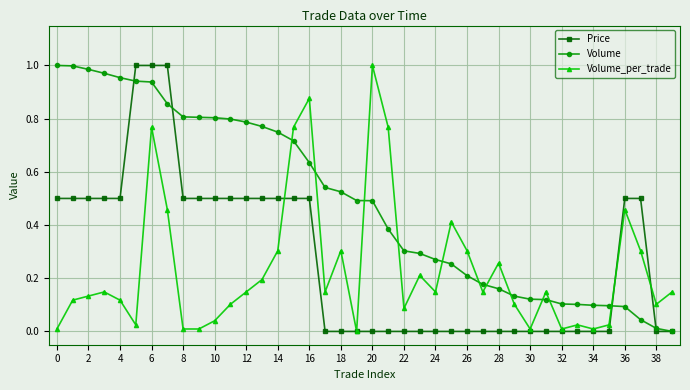

Which series has the largest total across all categories?

Volume